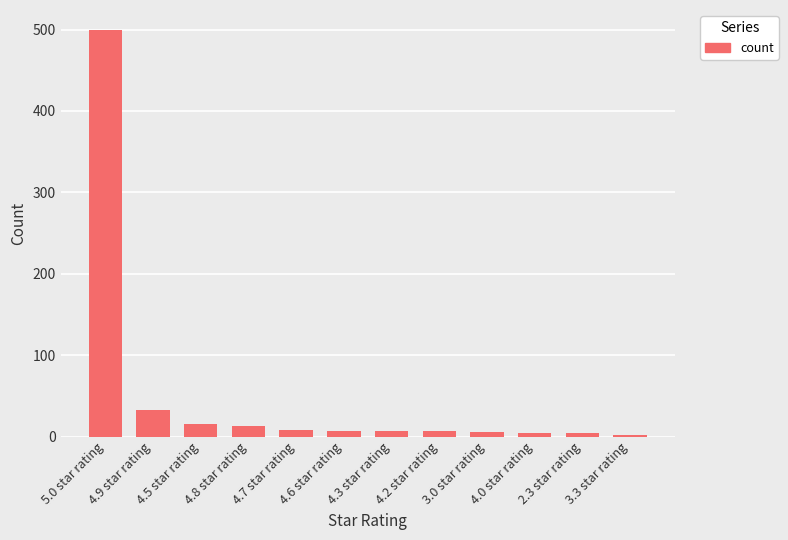

What is the ratio of the value at 5.0 star rating to the value at 4.5 star rating?

31.2